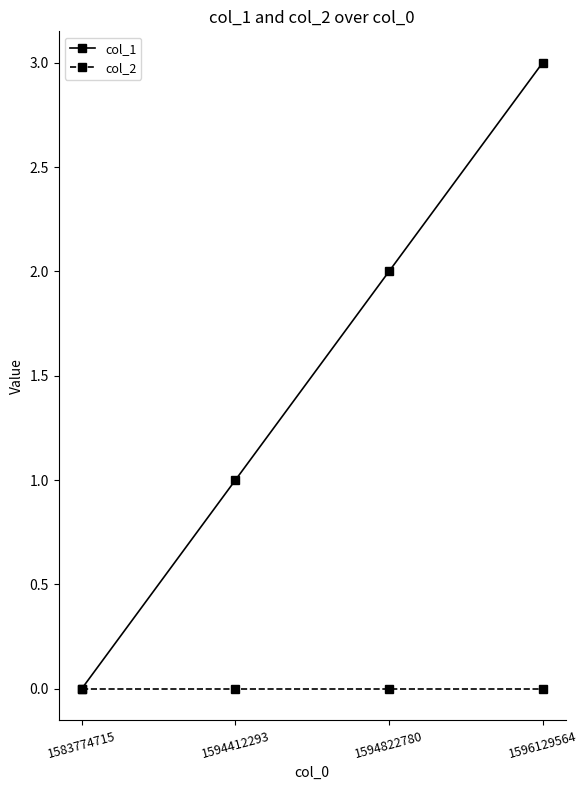

List the series in order of their peak value, lowest first.

col_2, col_1